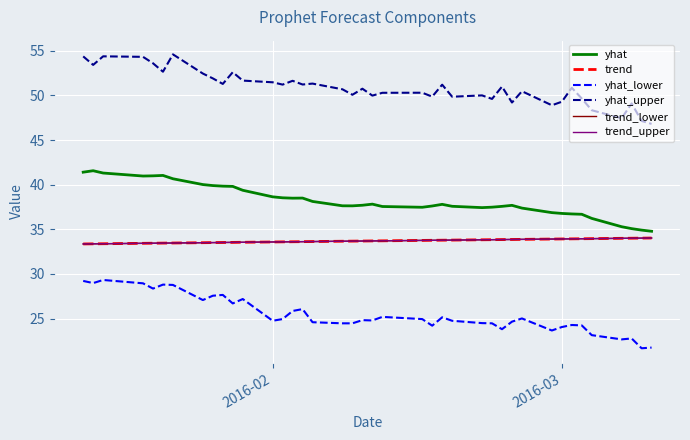

Does the chart have visible grid lines?

Yes